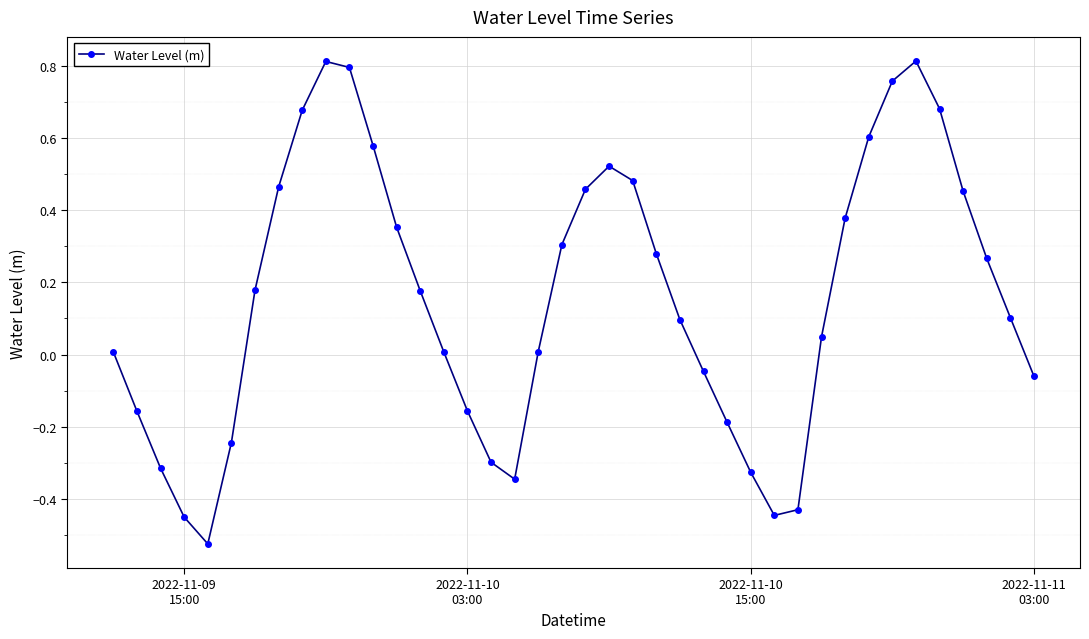

True or false: the data has more than 1 interior local peaks.

True